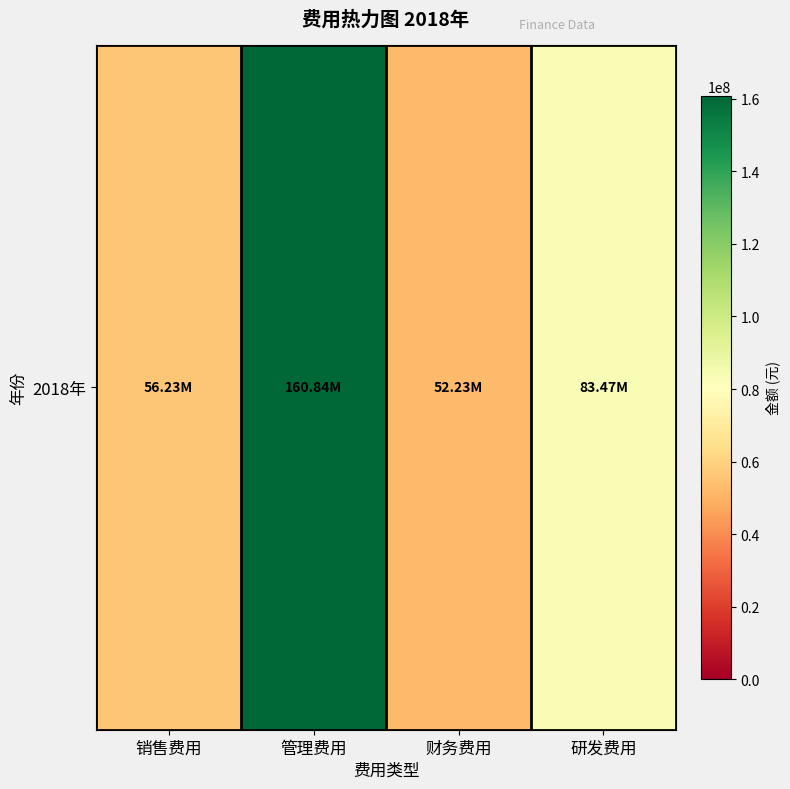

Rank the categories by value from lowest to highest.

财务费用, 销售费用, 研发费用, 管理费用